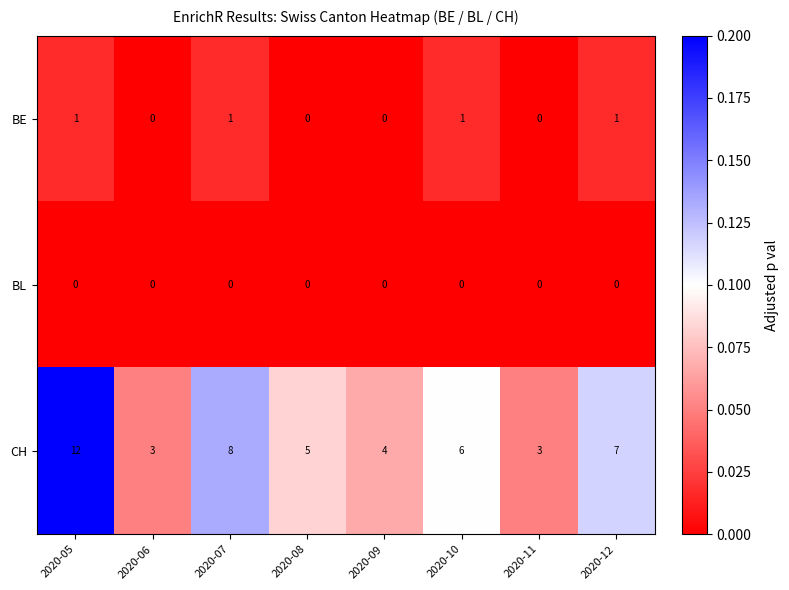

Reading left to right, extract all data points from this chart.

BE: 1	0	1	0	0	1	0	1
BL: 0	0	0	0	0	0	0	0
CH: 12	3	8	5	4	6	3	7